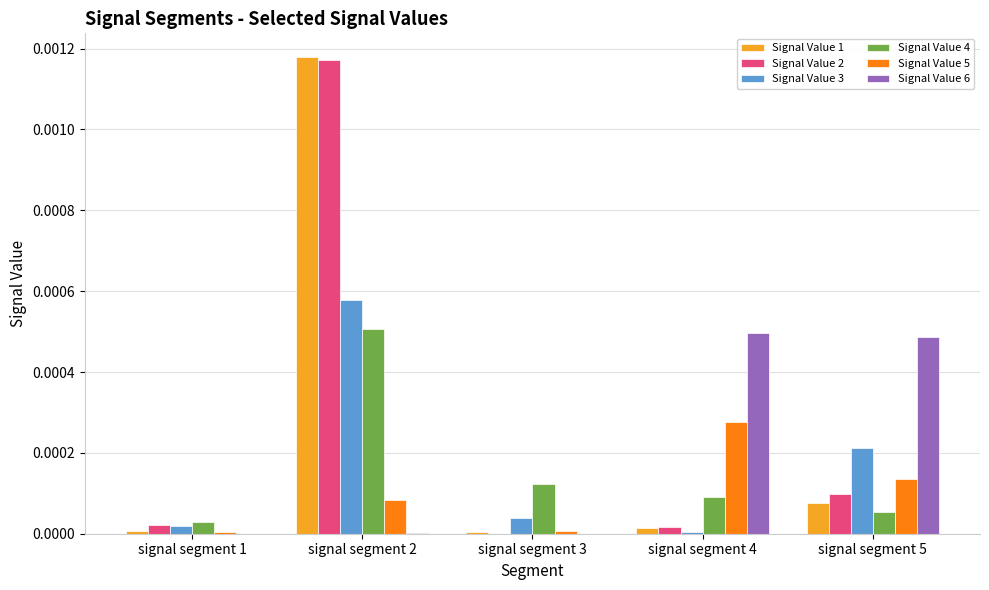

Count the number of categories in the chart.

5